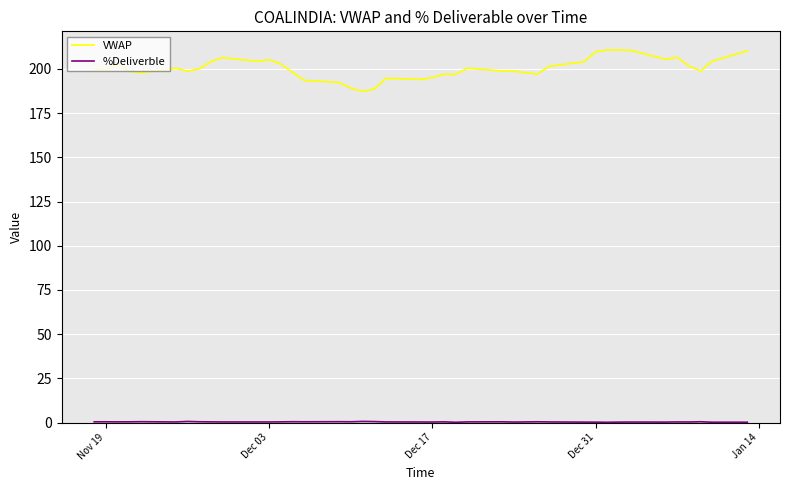

What is the difference between the maximum and minimum values in the VWAP series?

23.4